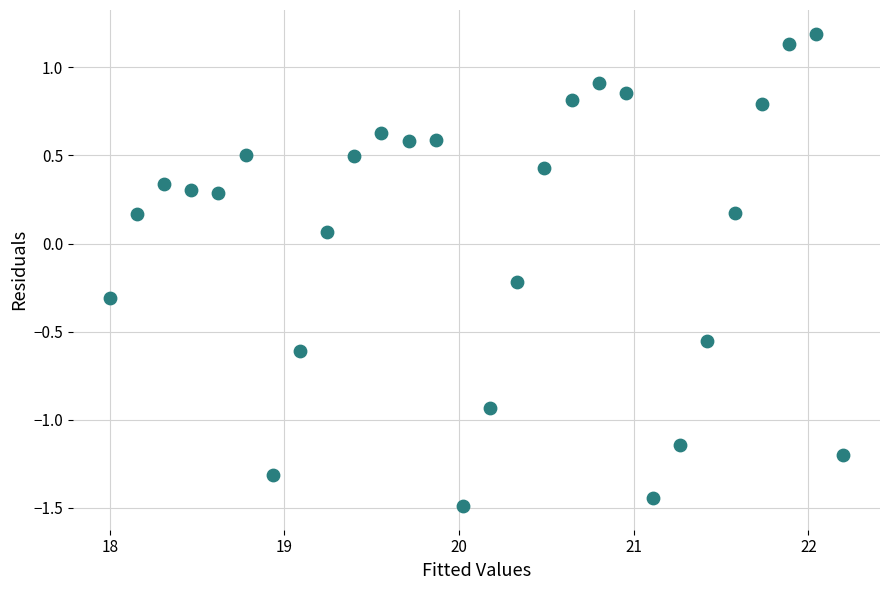

What is the range of Y values (max minus min)?

2.7